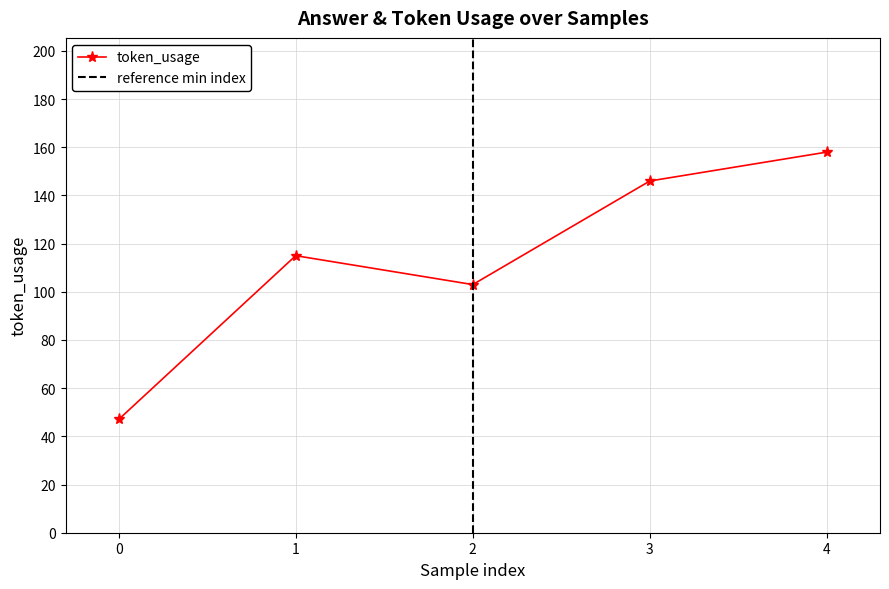

Reading left to right, what are all the values shown in this chart?

0=47	1=115	2=103	3=146	4=158